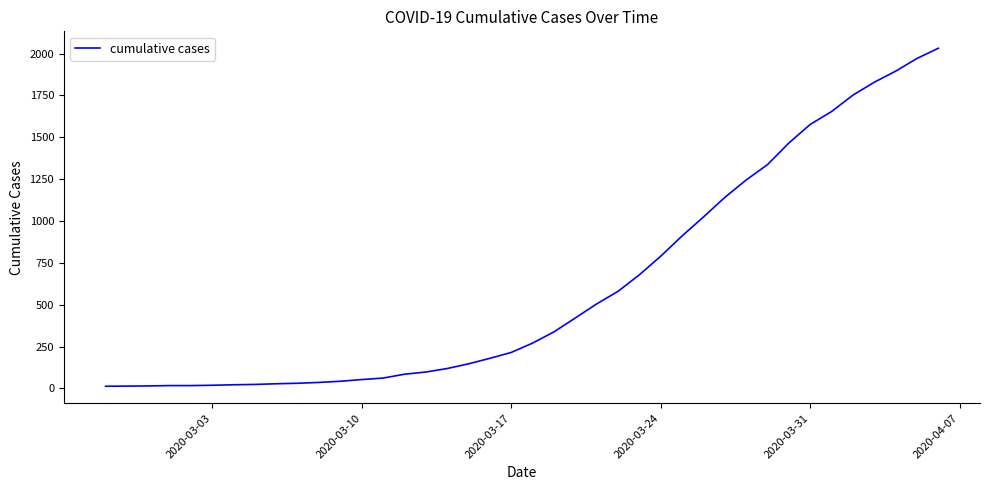

What is the greatest value displayed?

2032